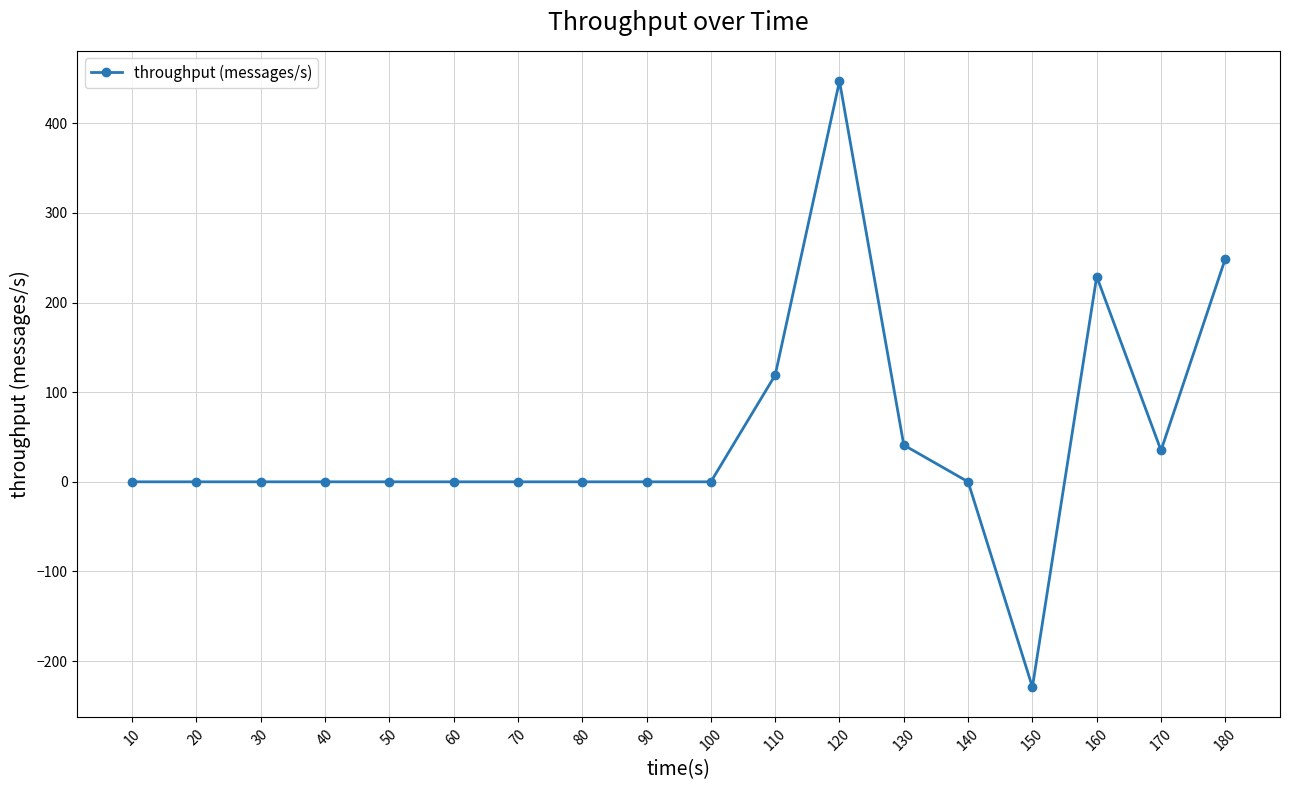

Between 120 and 50, which is larger?

120